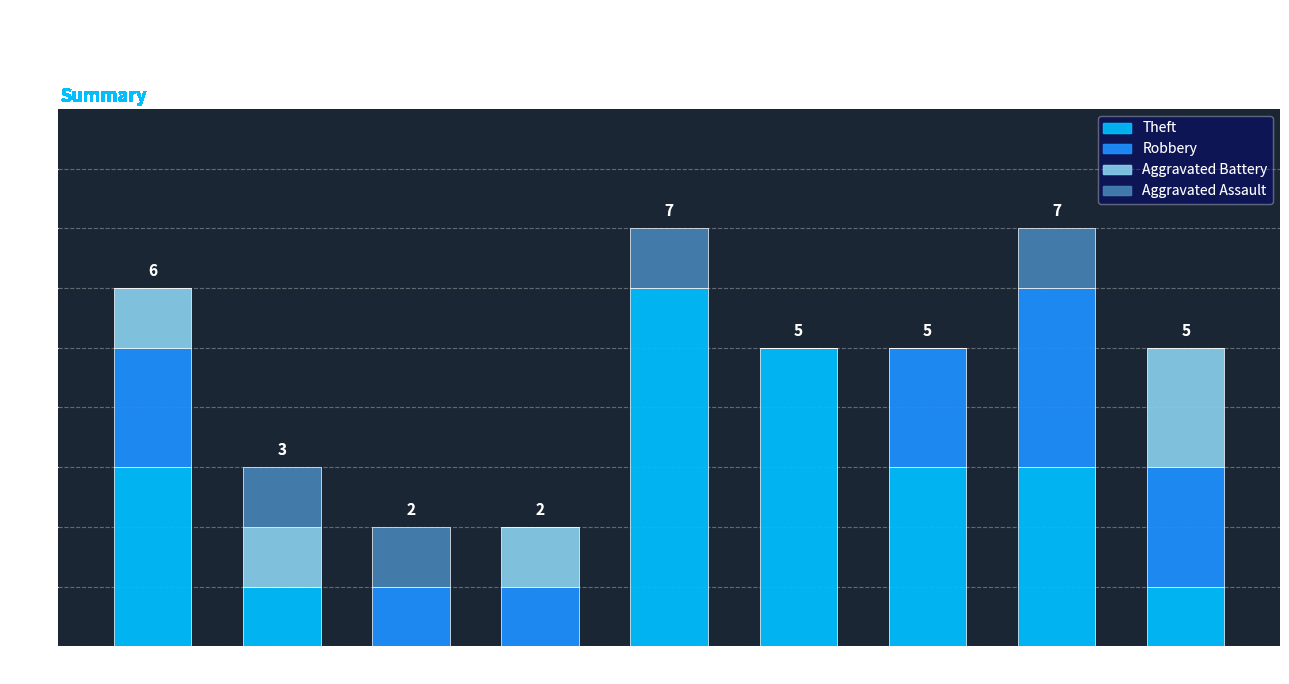

Read the Theft value at 2019.

6